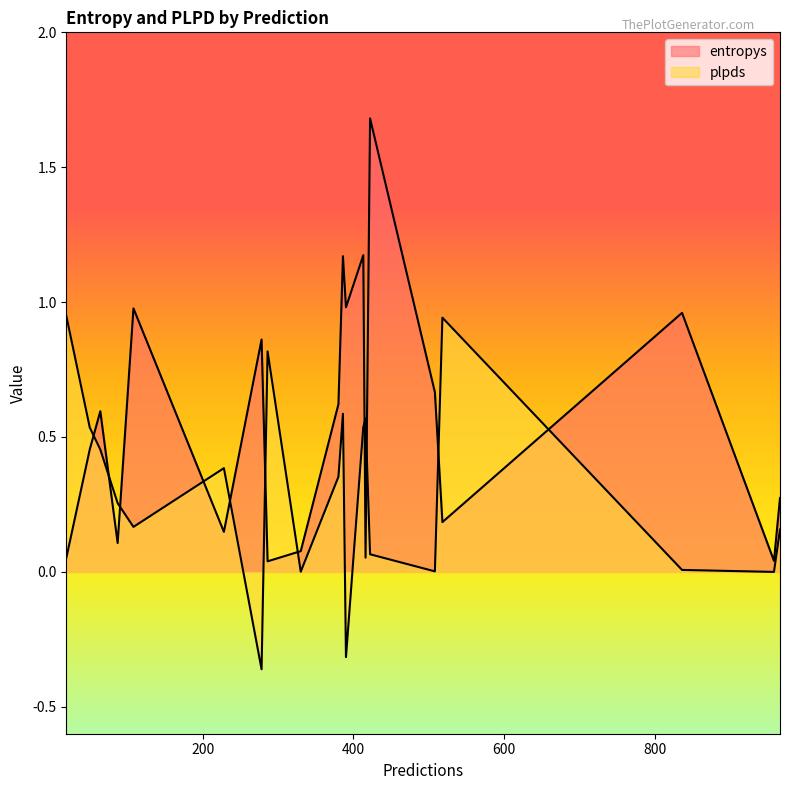

What is the average value of the plpds series?

0.3